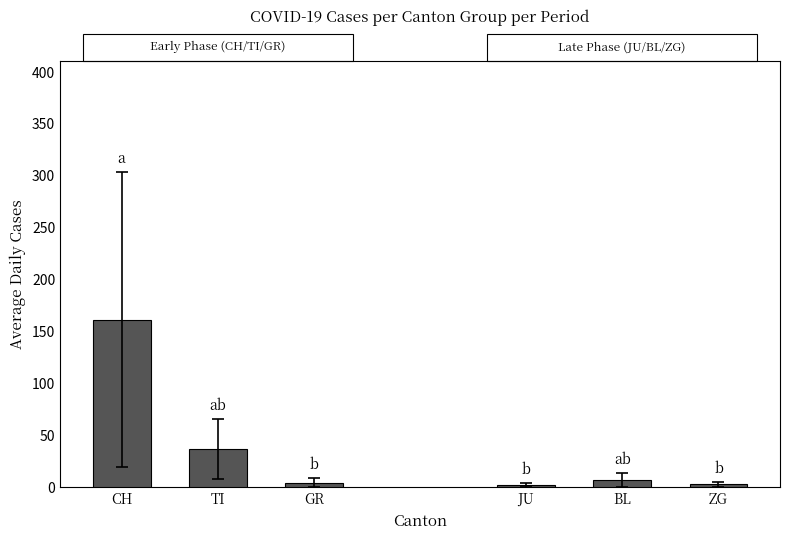

At which category does the chart reach its peak across all series?

CH